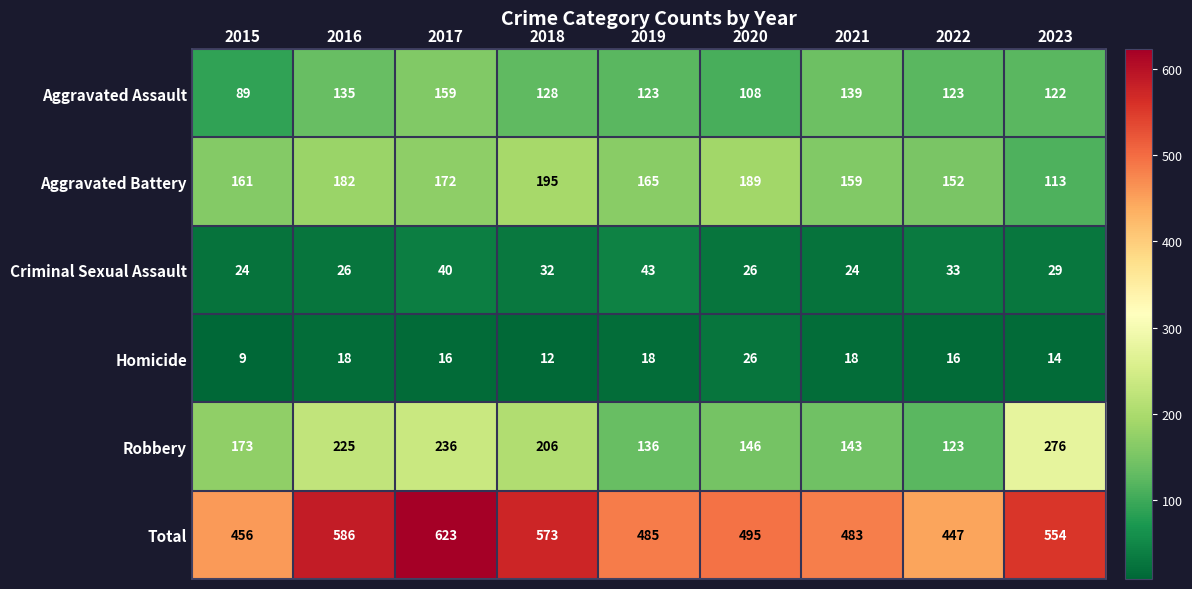

Which series has the largest range (max minus min)?

Total